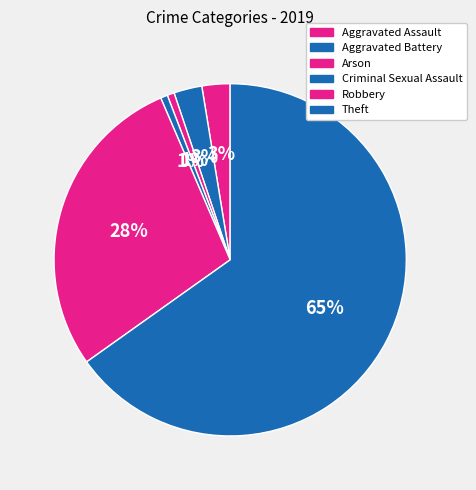

Does Theft account for over 50% of the chart?

Yes